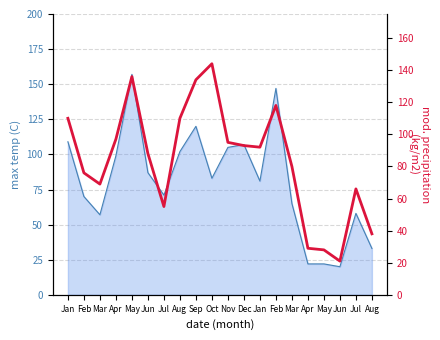

What is the average value?

84